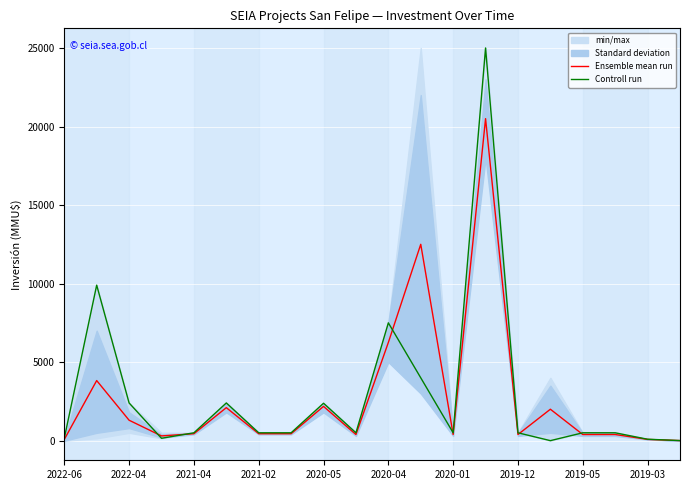

The value of Ensemble mean run at 2020-05 is 2181. True or false?

True